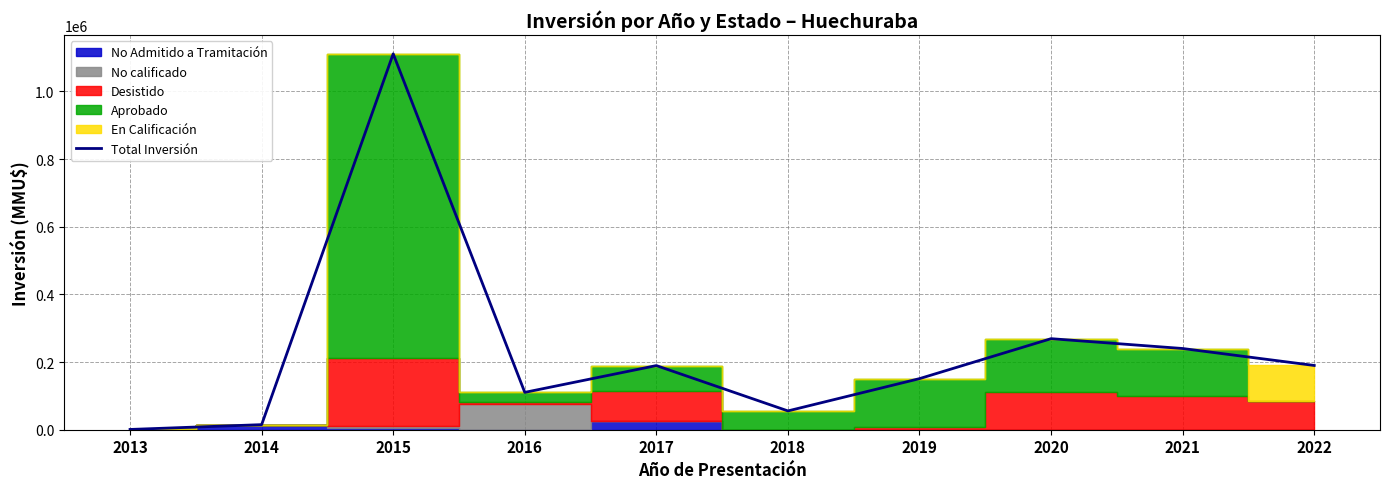

What is the difference between the second highest and second lowest values?

254058